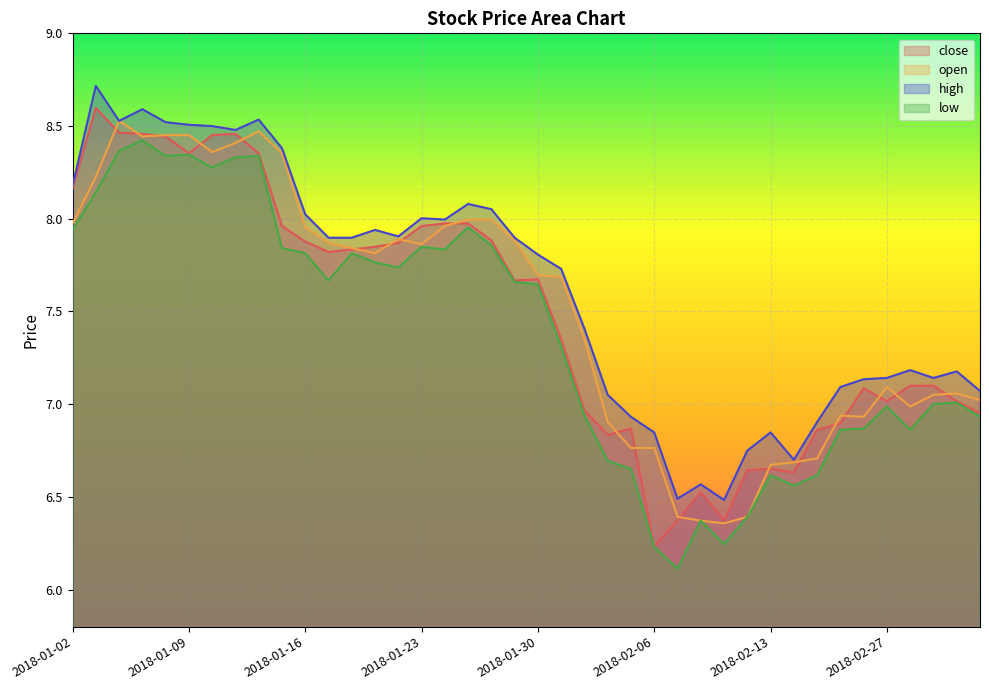

True or false: close has more than 0 points higher than both neighbors.

True